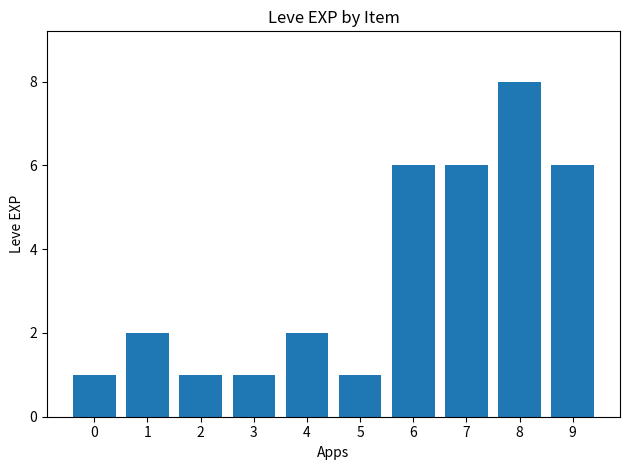

Does the chart contain any negative values?

No